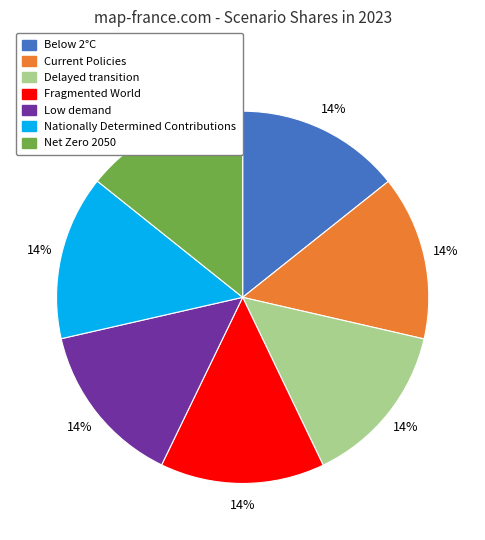

True or false: Net Zero 2050 accounts for 14% of the total.

True